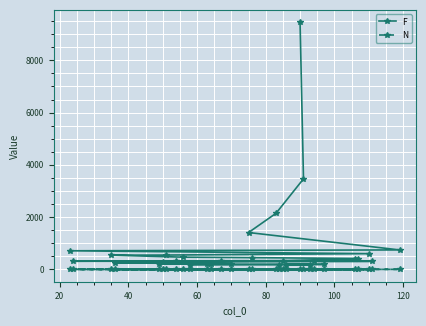

True or false: F and N intersect in this chart.

False